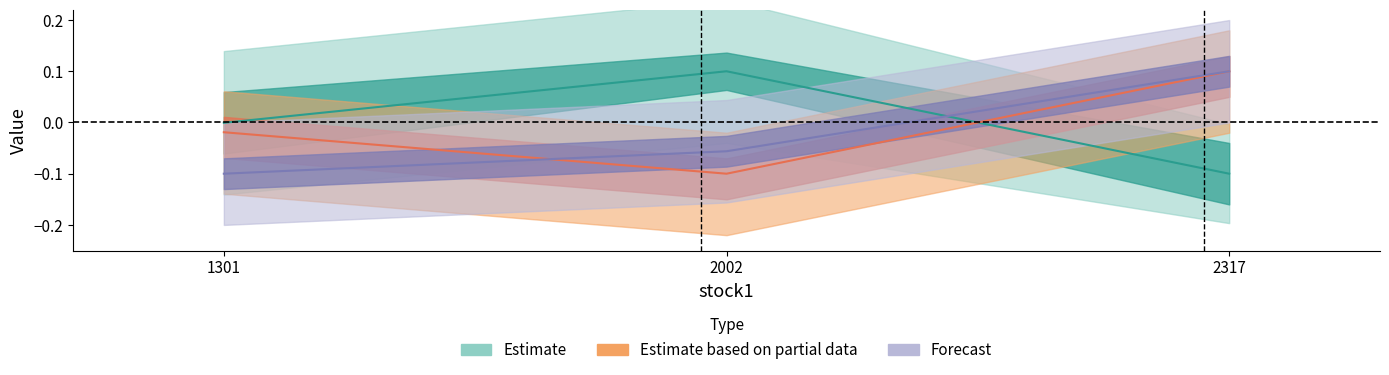

Does the chart display data point markers on the line(s)?

No